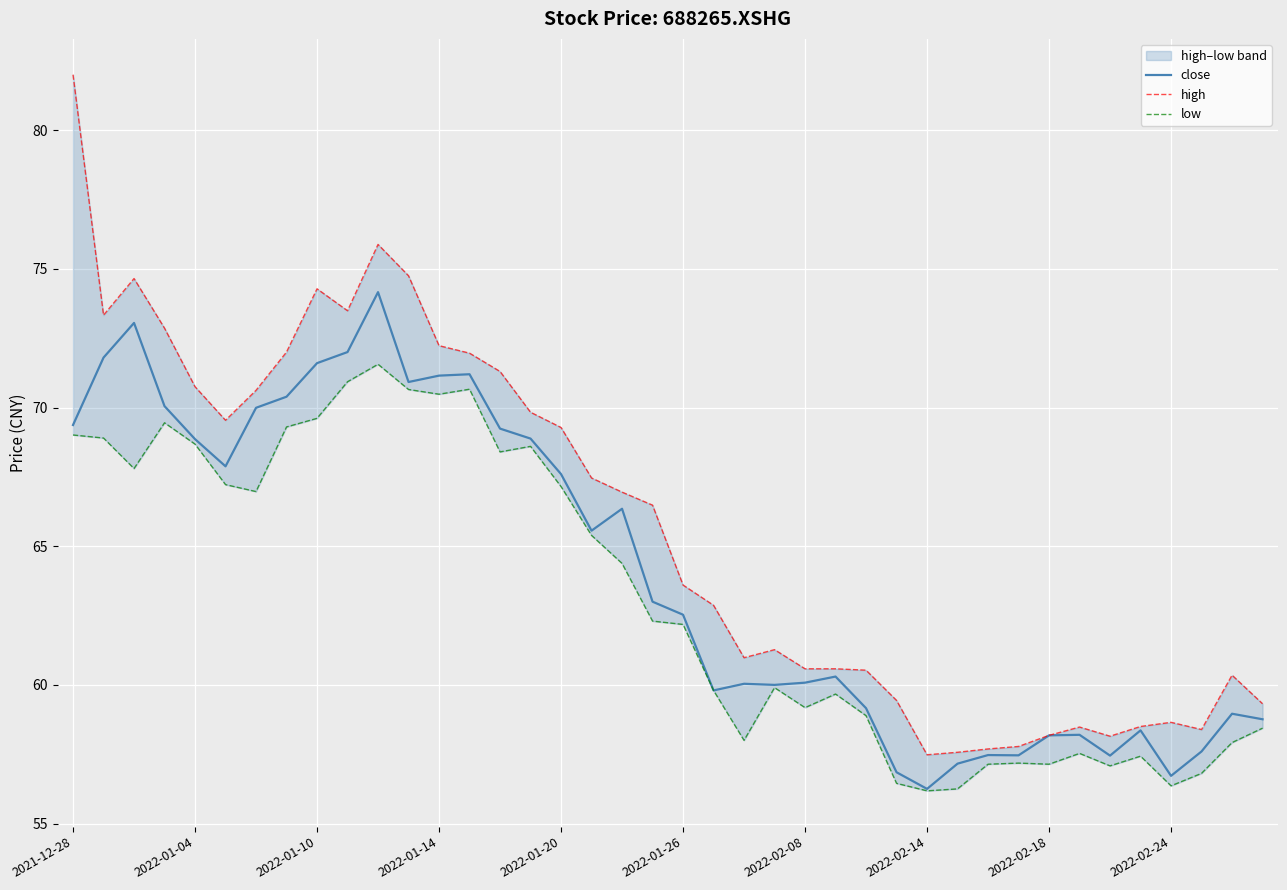

Which series has the largest total across all categories?

high